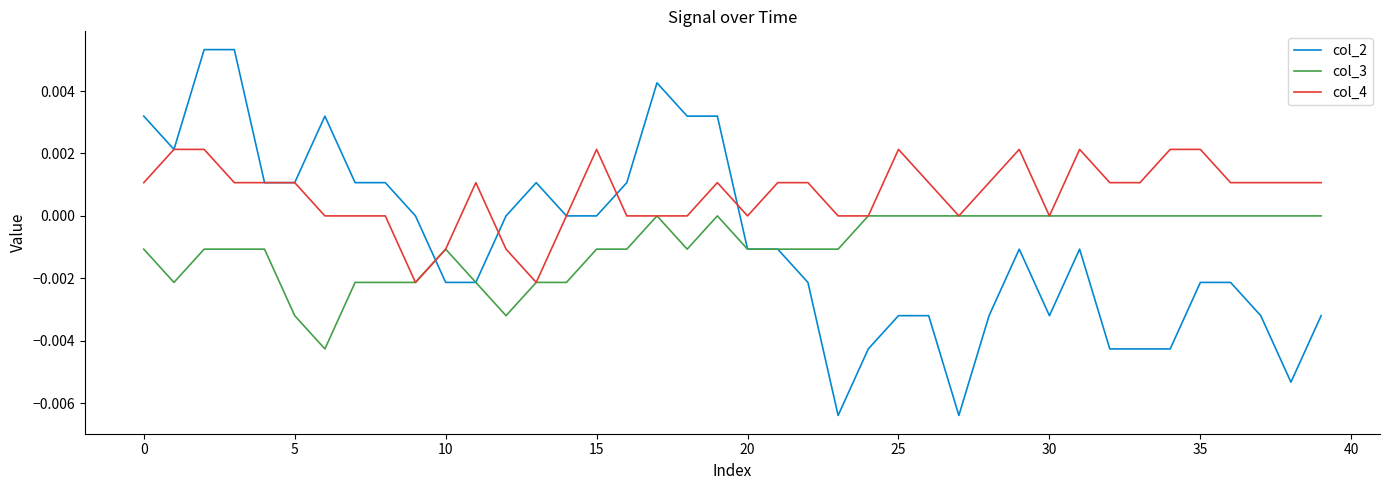

Which series has the largest range (max minus min)?

col_2